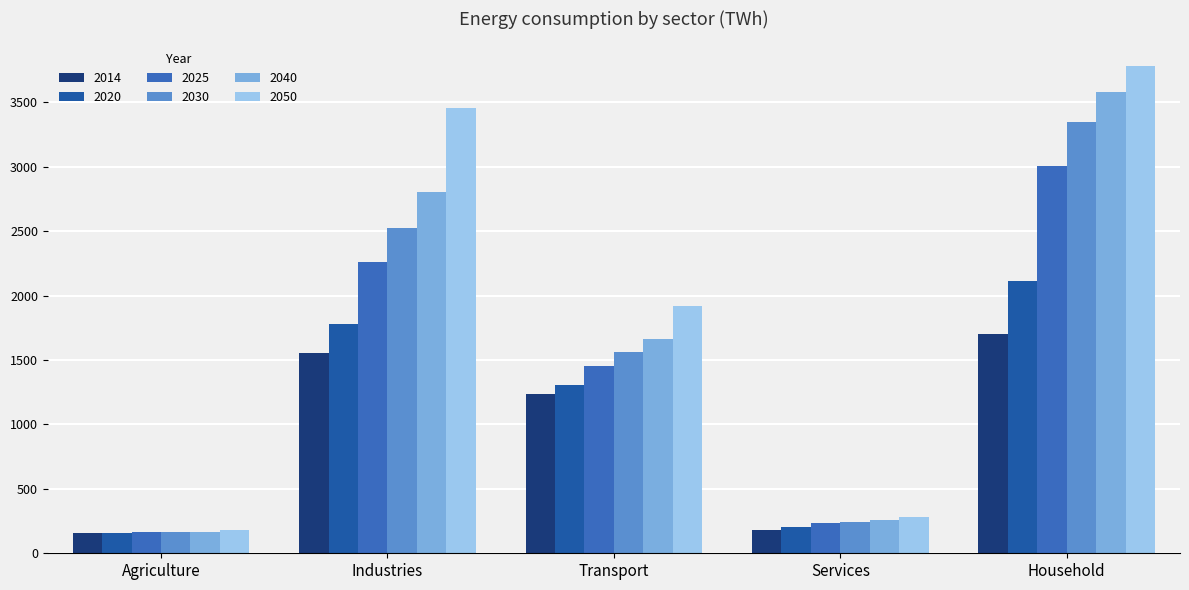

What is the maximum value for 2020?

2114.0